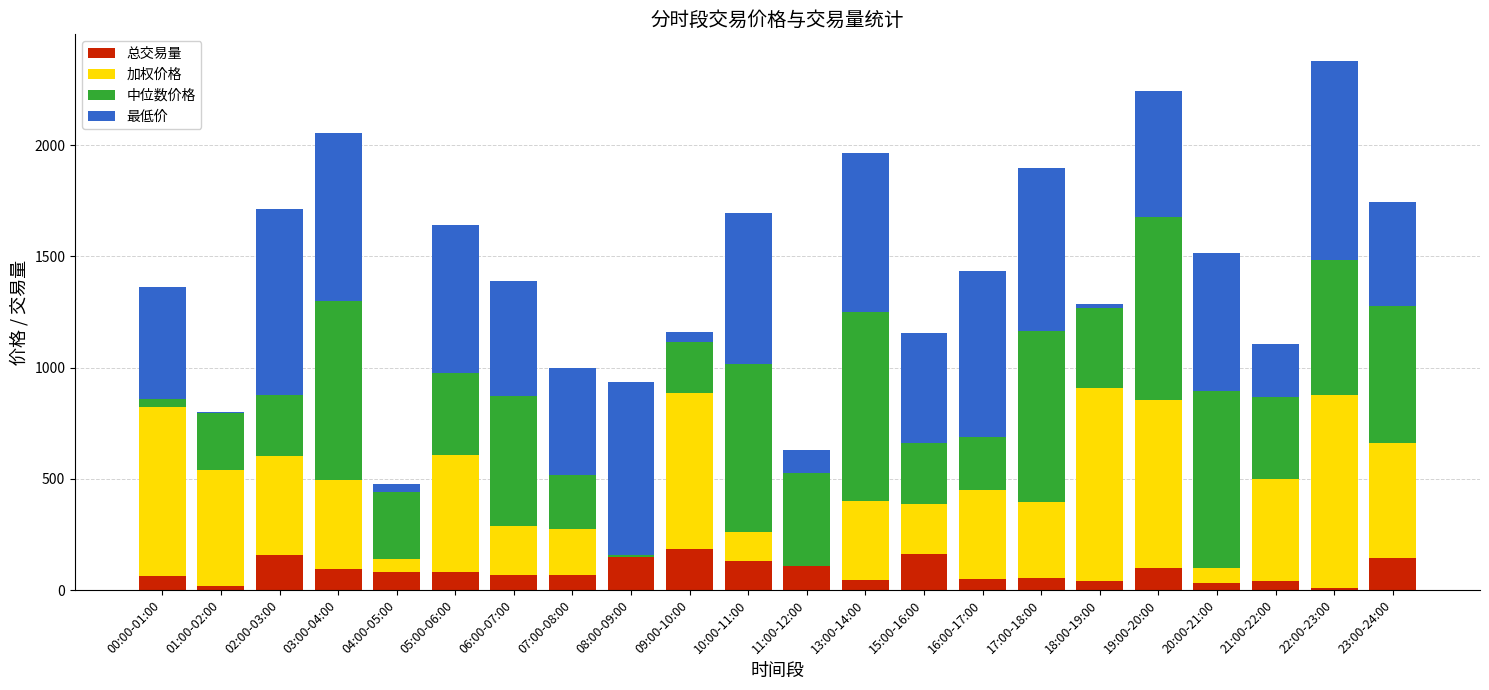

At which category is the sum across all series the highest?

22:00-23:00